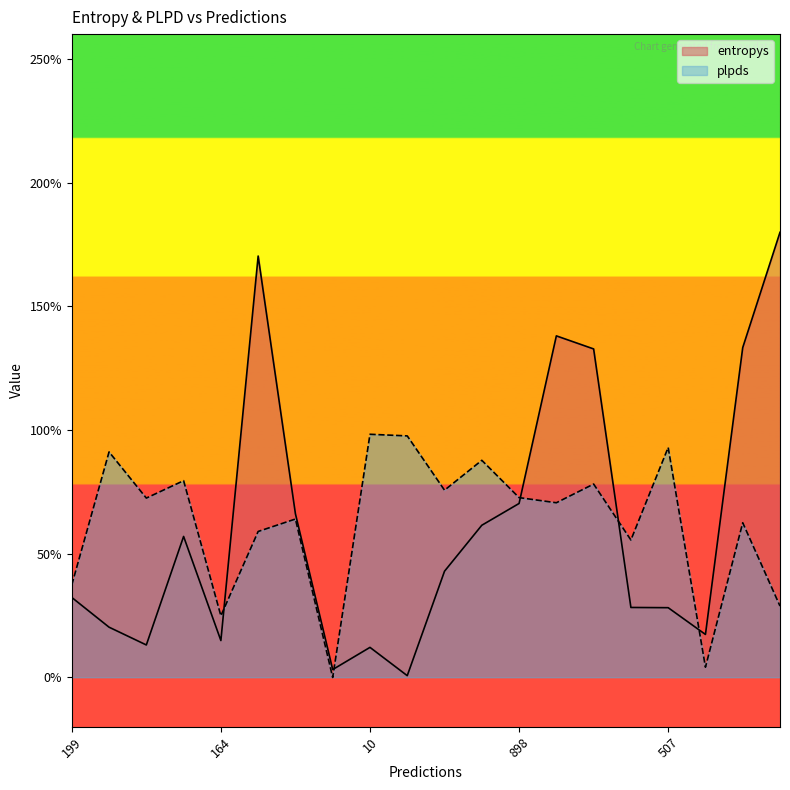

What is the approximate value of entropys at 321?

0.4